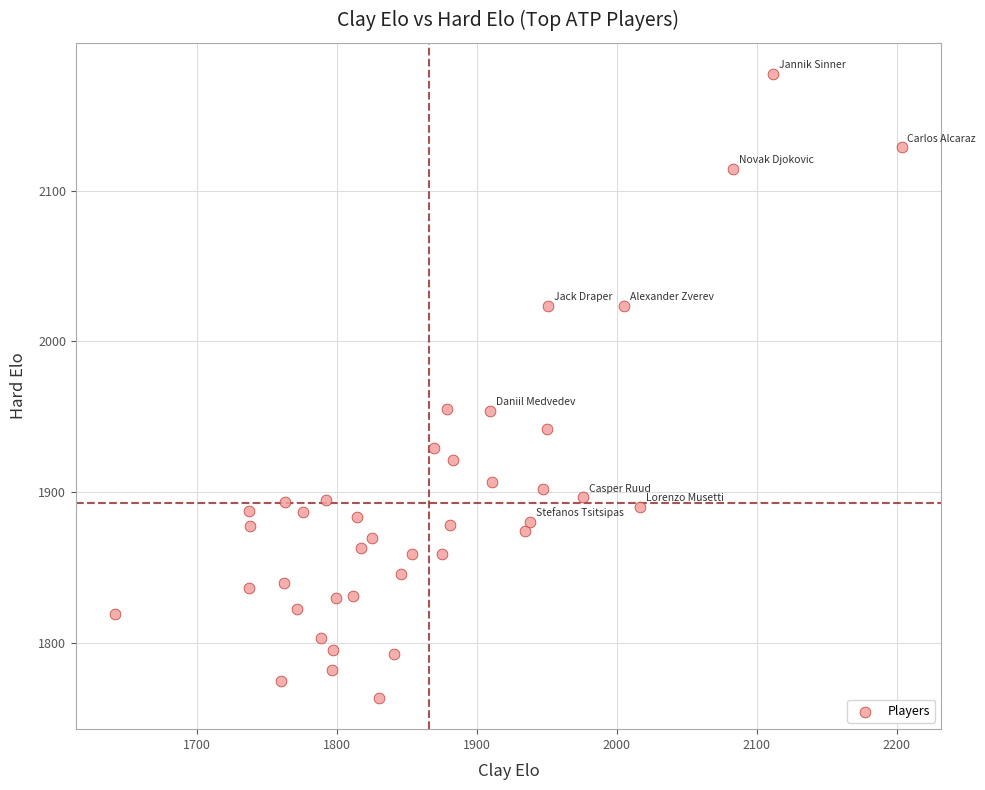

What is the range of X values (max minus min)?

562.0